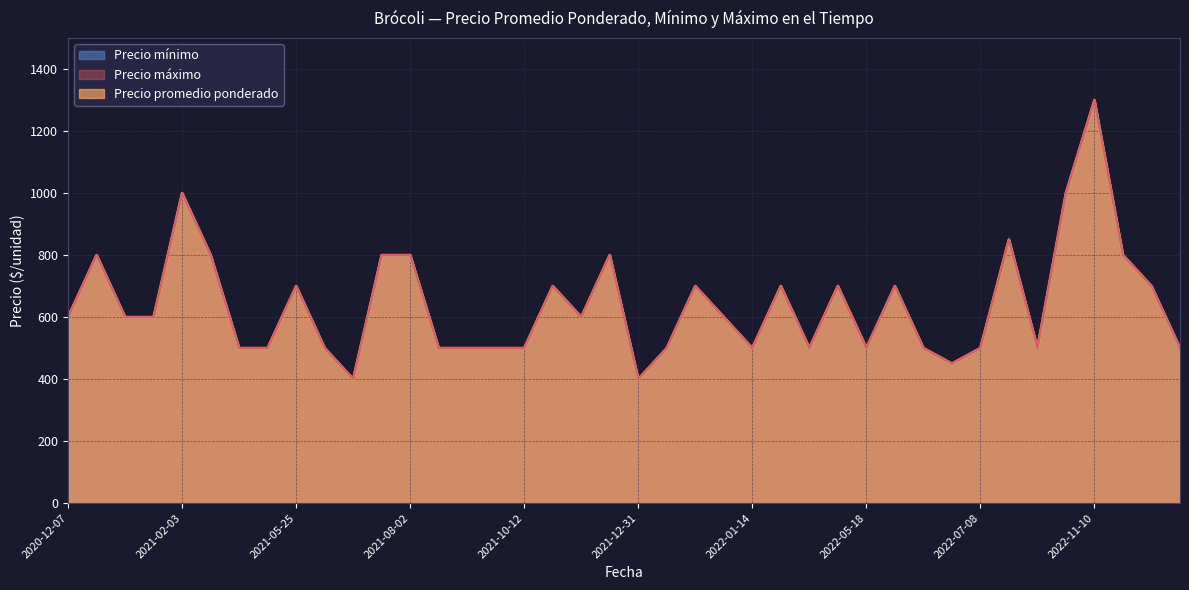

What is the average value of the Precio máximo series?

640